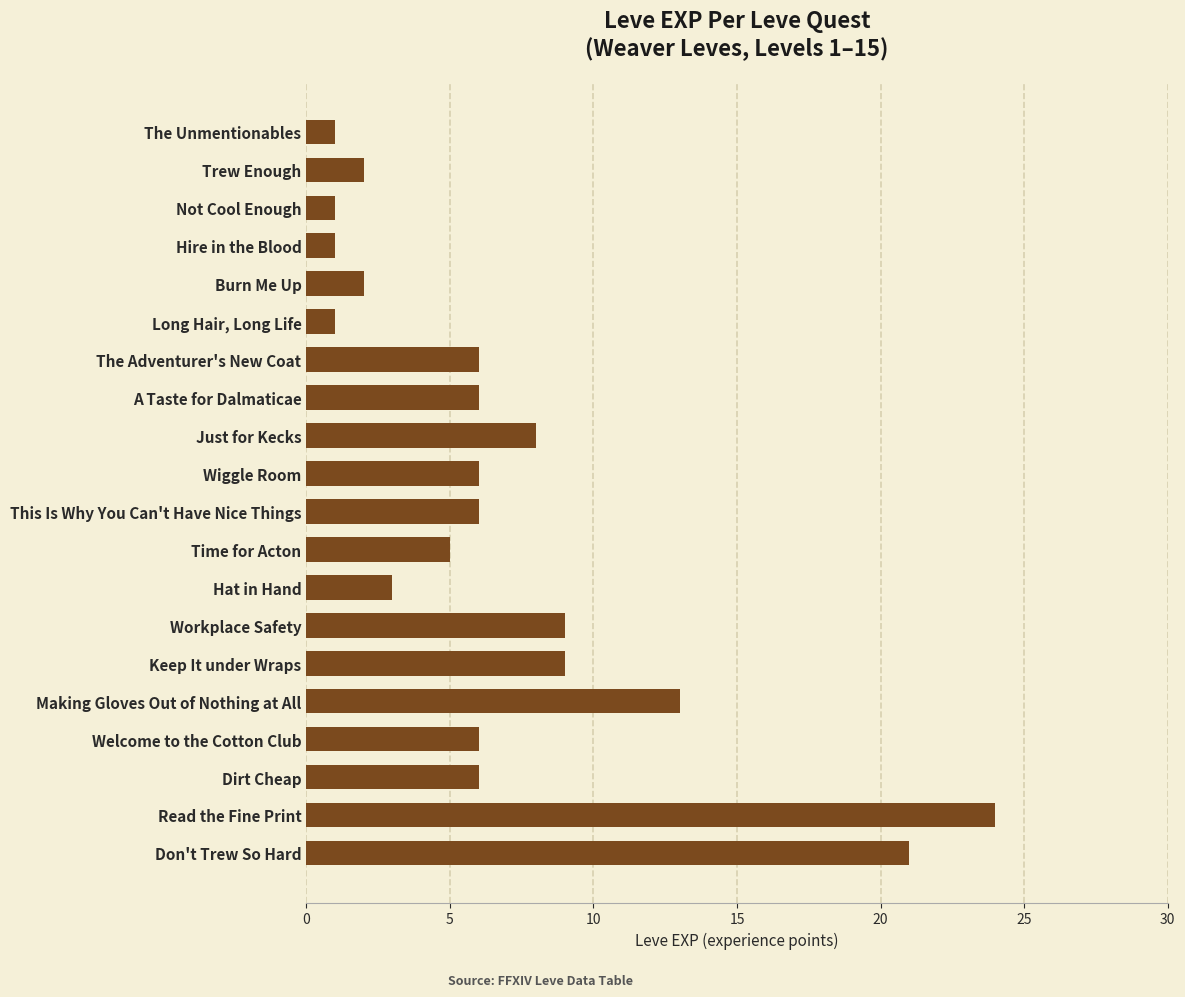

Approximately how many times larger is the value at This Is Why You Can't Have Nice Things compared to Burn Me Up?

3.0